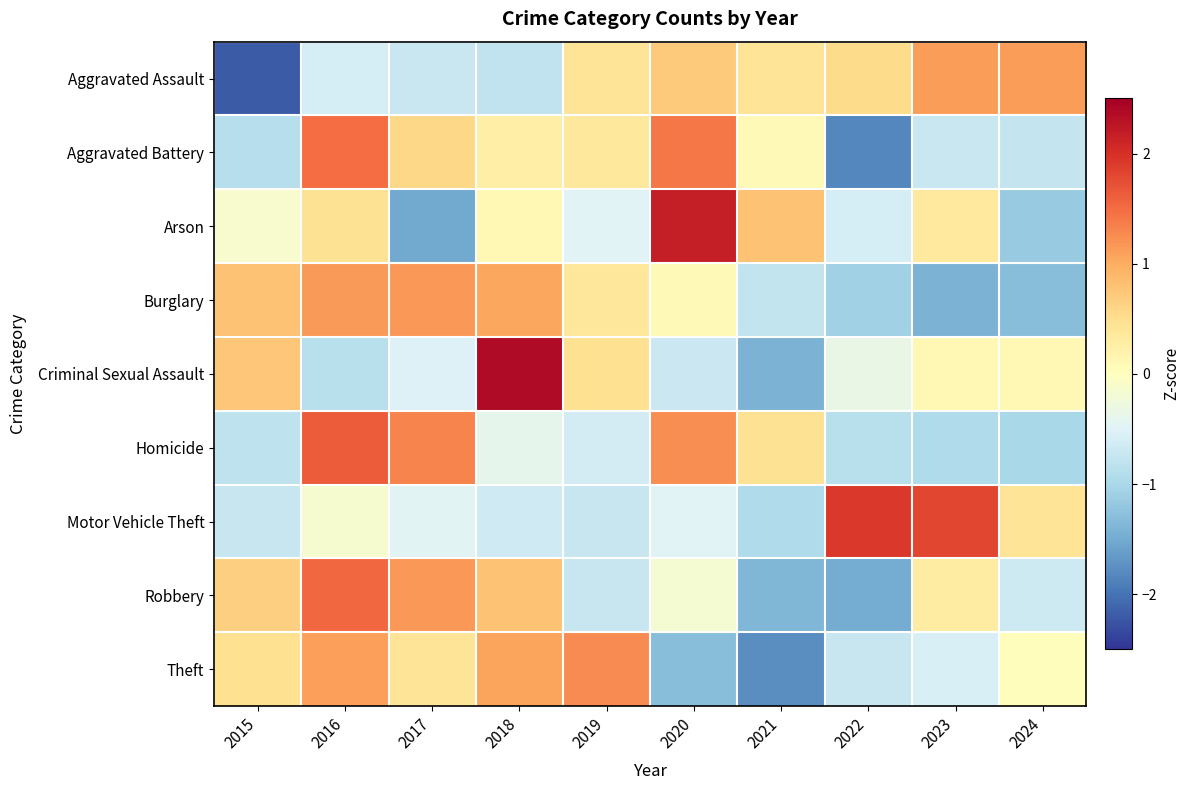

Which has a higher value, 2019 or 2021?

2019